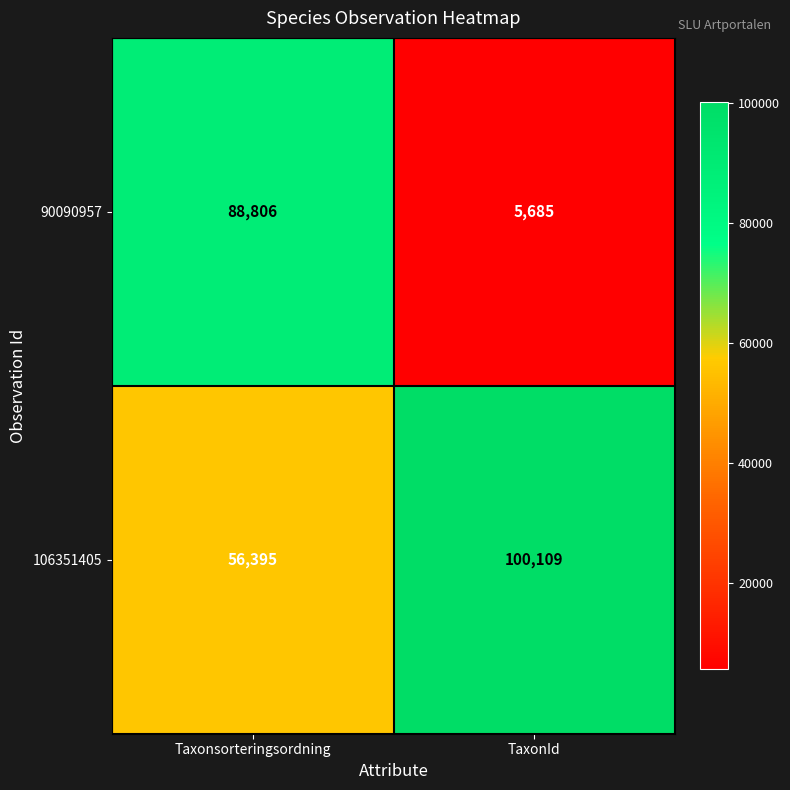

At which category does the chart reach its peak across all series?

TaxonId